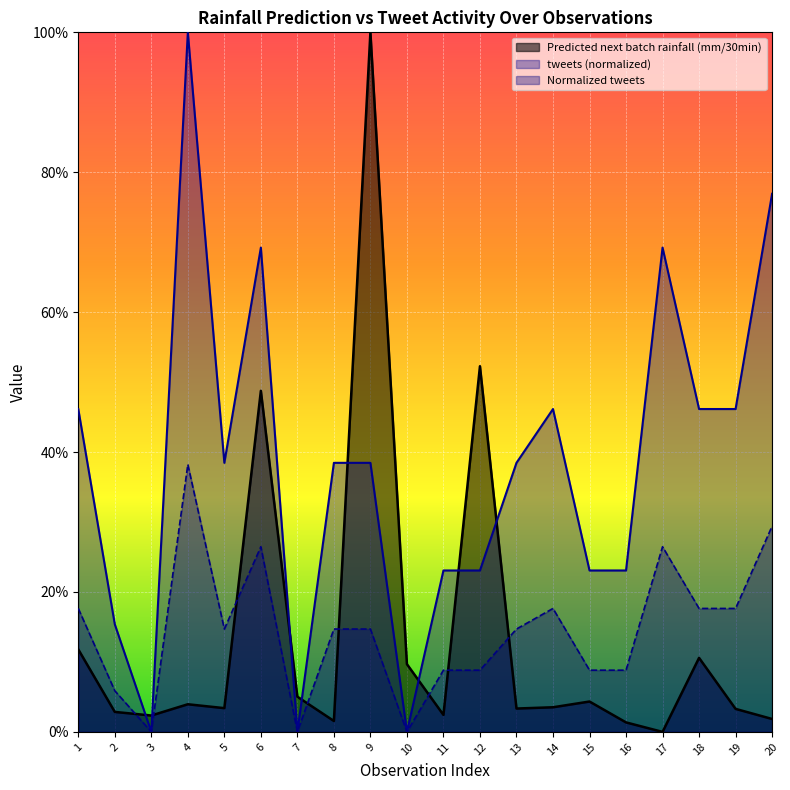

Which series has the largest total across all categories?

tweets (normalized)